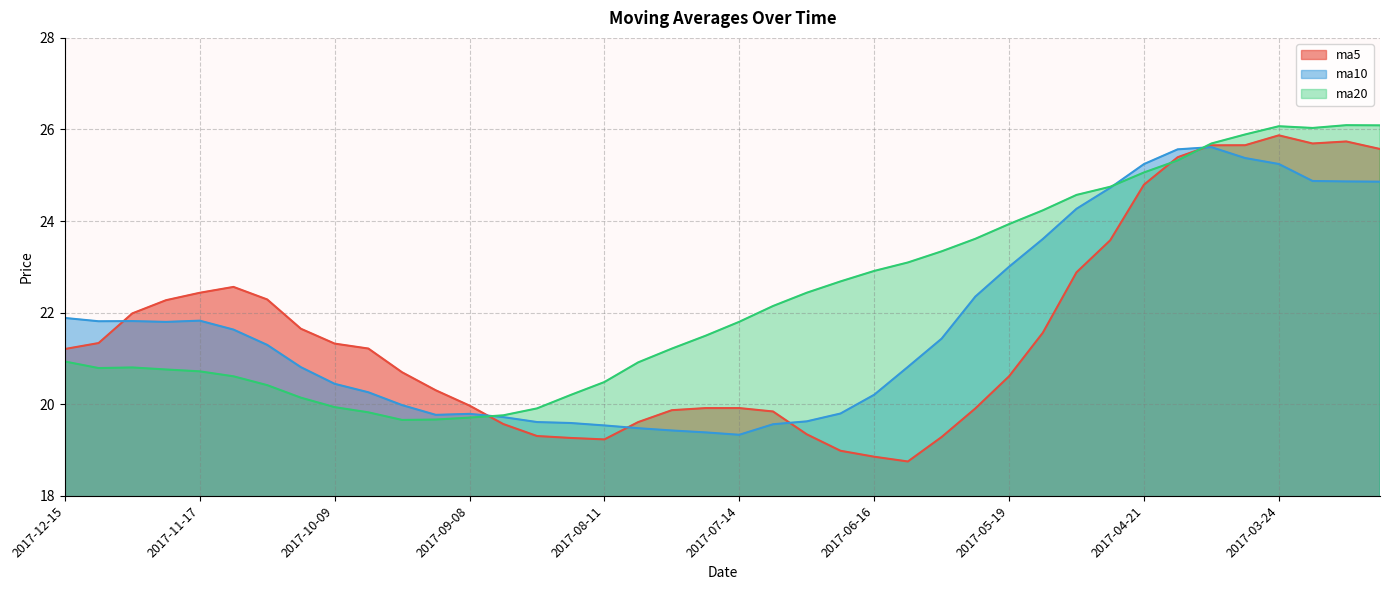

The value of ma20 at 2017-06-09 is 40.4. True or false?

False